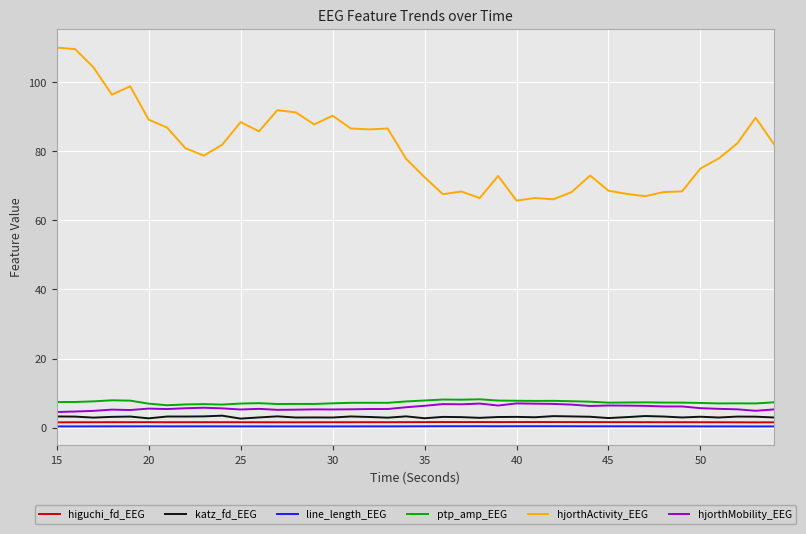

What is the maximum value shown in the chart?

110.0